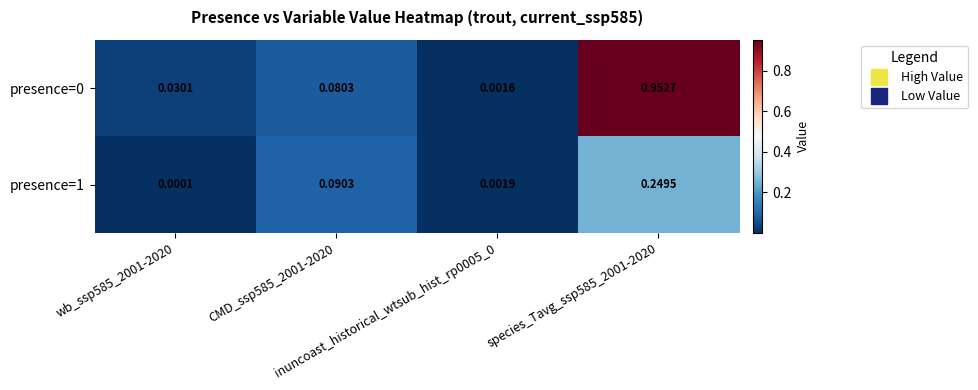

Between CMD_ssp585_2001-2020 and inuncoast_historical_wtsub_hist_rp0005_0, which series saw the biggest shift?

presence=1